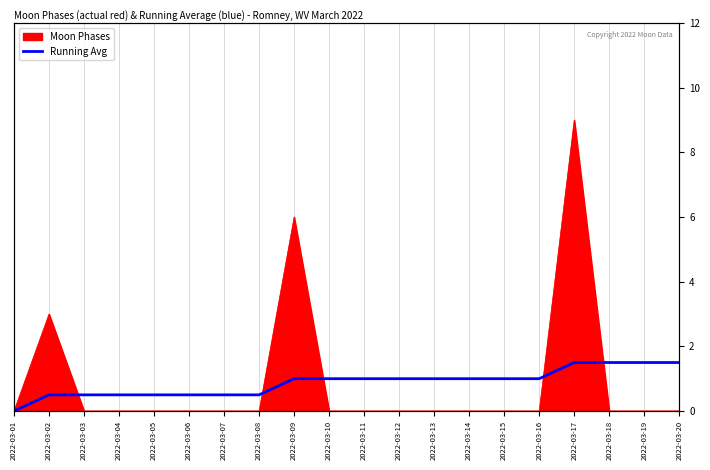

The value at 2022-03-18 is 2.4. True or false?

False